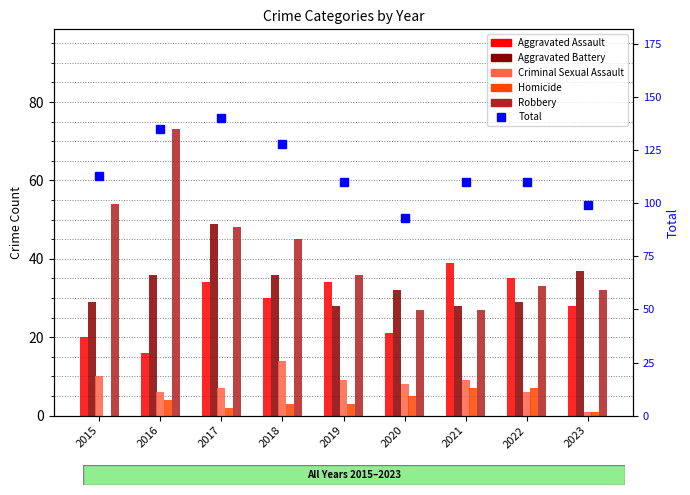

Is it true that Aggravated Assault equals 38 at 2023?

False